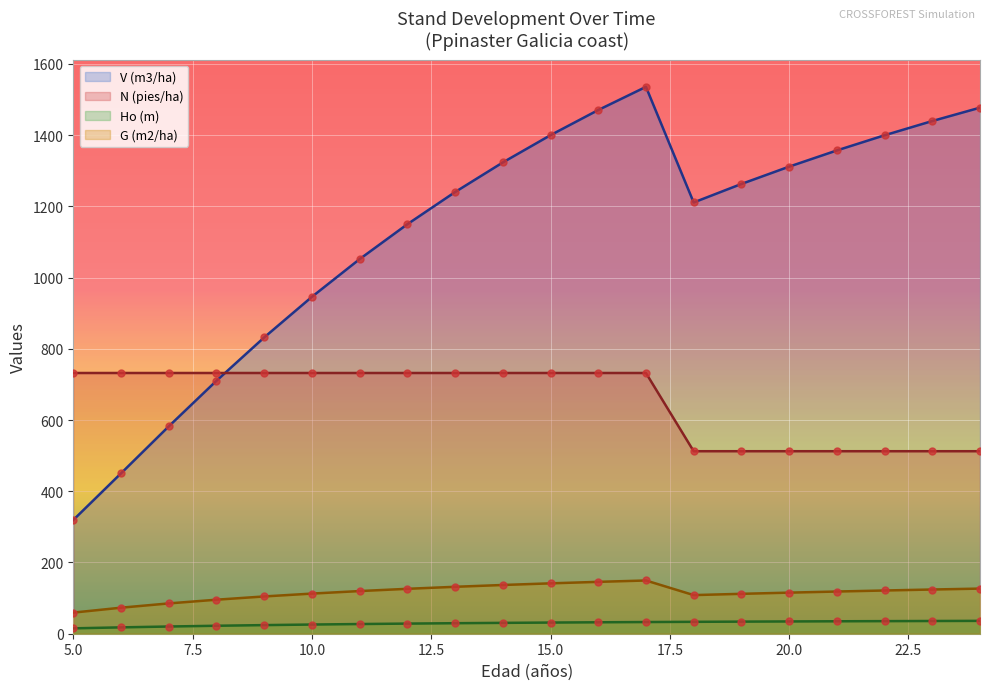

Which series has the largest total across all categories?

V (m3/ha)